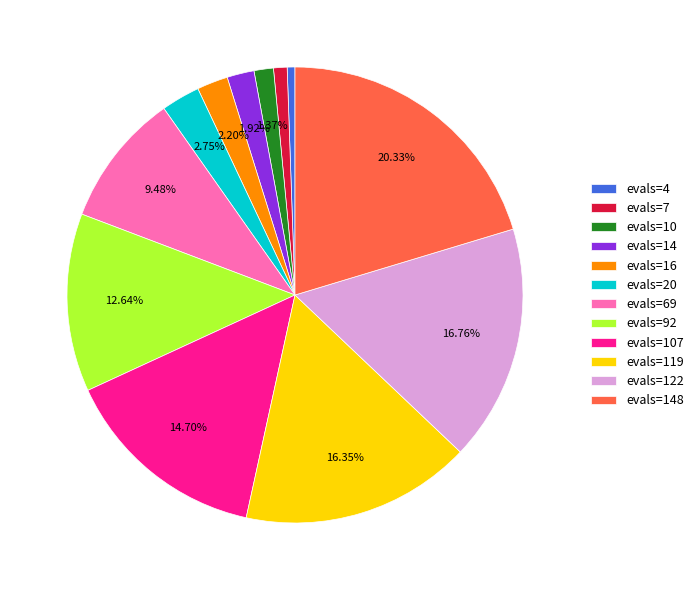

How many segments does this pie chart have?

12